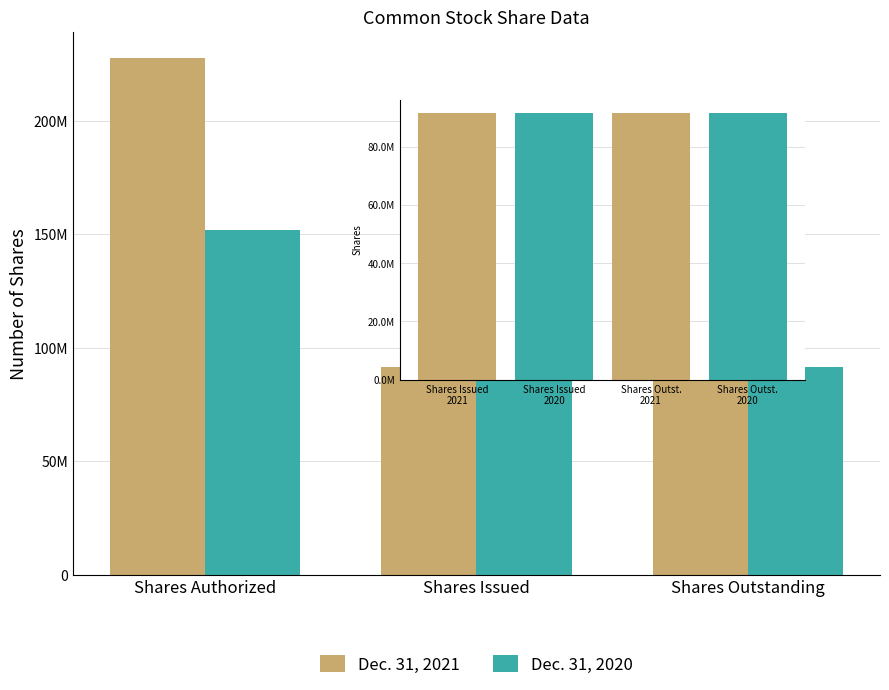

Which series has the largest total across all categories?

Dec. 31, 2021